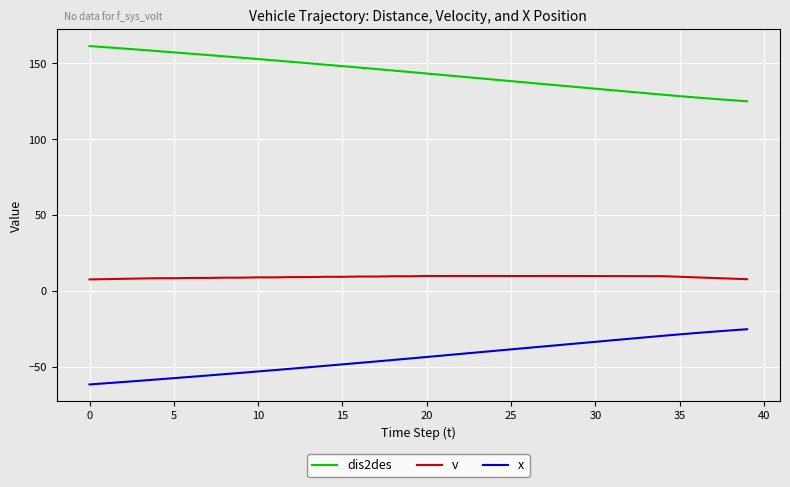

Which series has the largest total across all categories?

dis2des